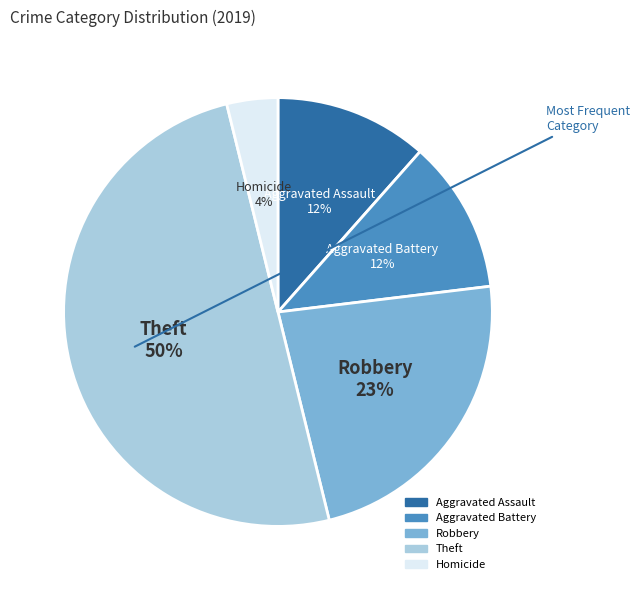

To the nearest percent, what is the average slice percentage?

20%